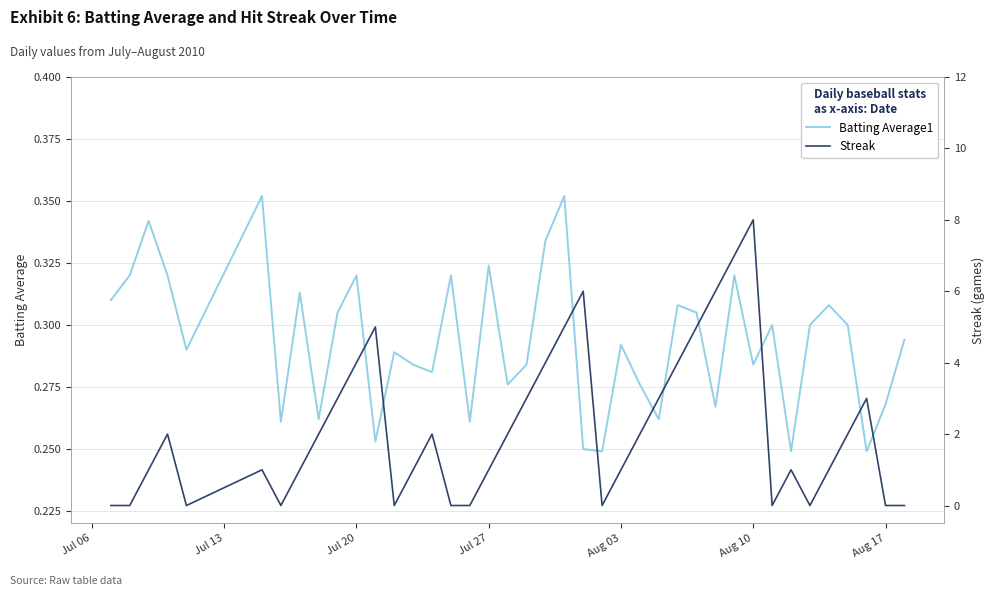

What is the minimum value for Batting Average1?

0.2